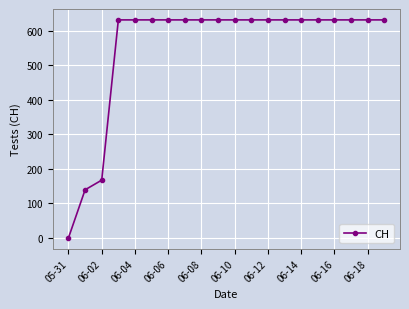

How many lines are shown in the chart?

1